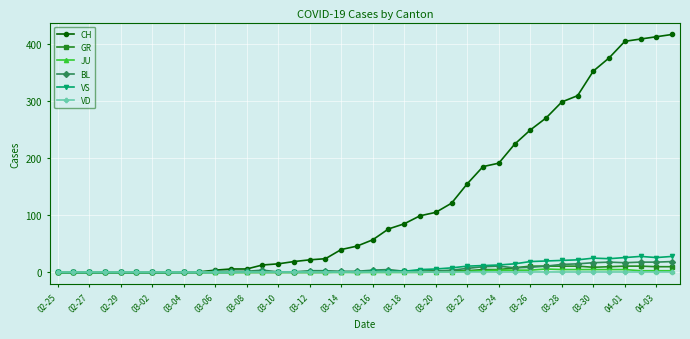

What is the greatest value displayed?

416